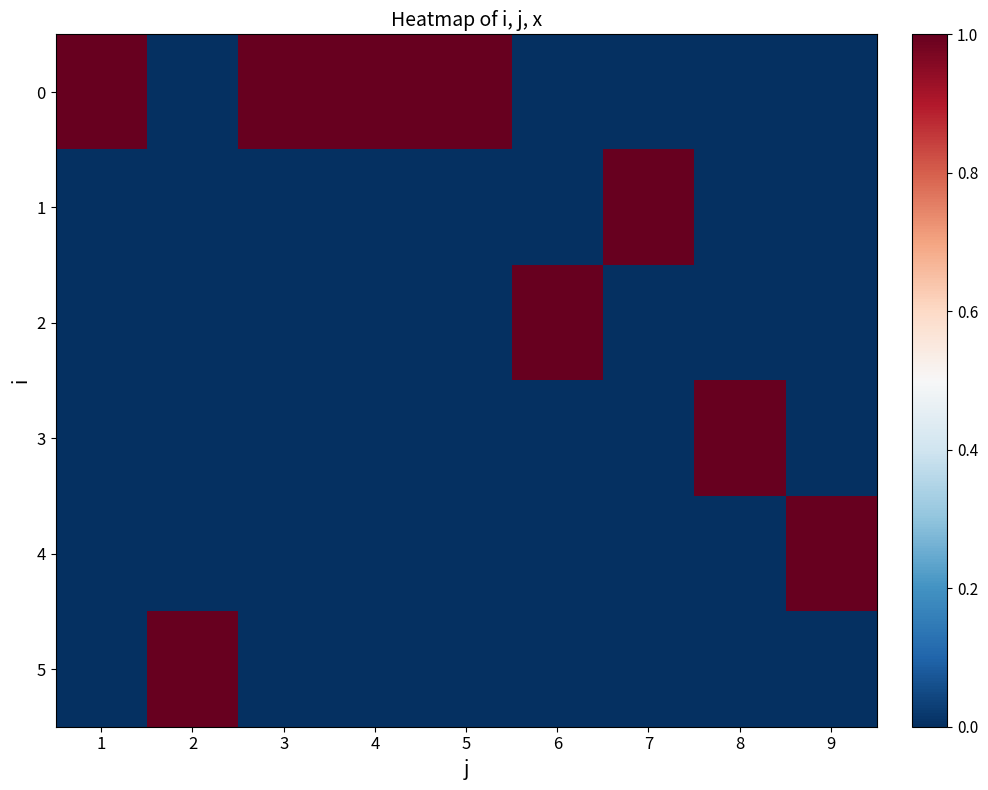

Between 4 and 3, which is larger?

4